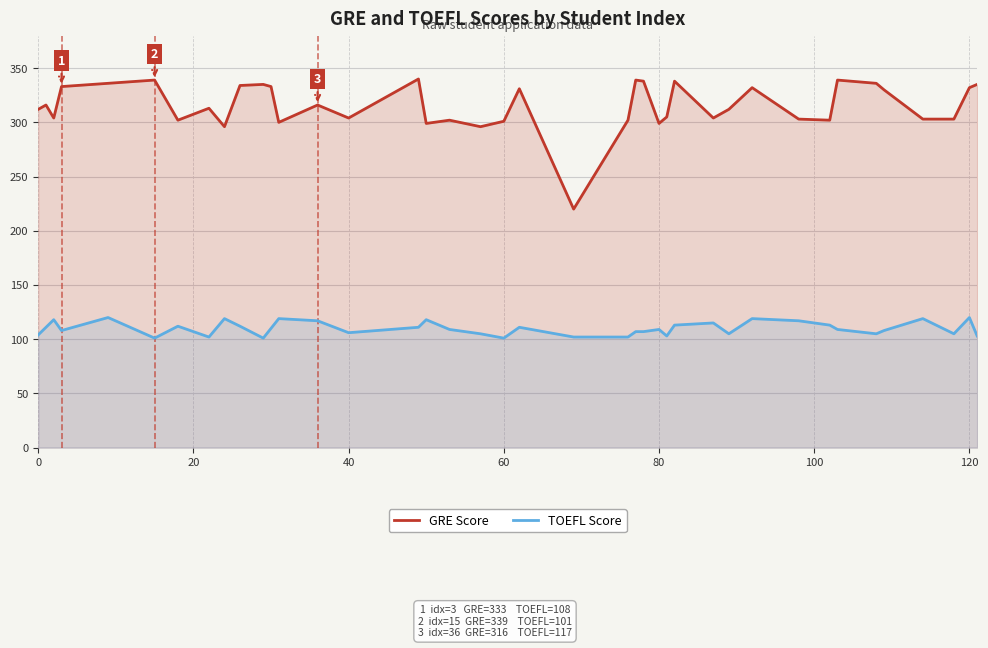

In TOEFL Score, how many points are lower than both neighbors (excluding endpoints)?

10